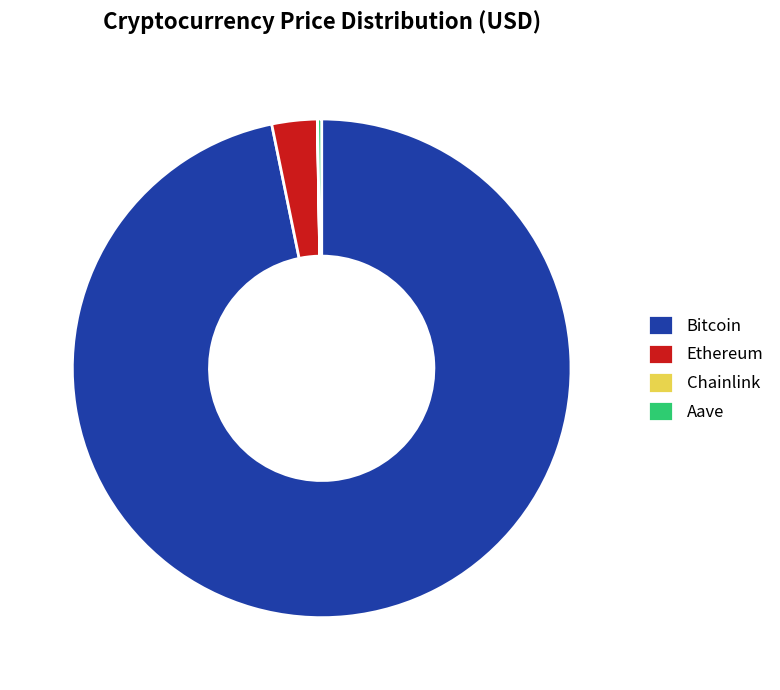

Which category has the biggest portion of the pie?

Bitcoin